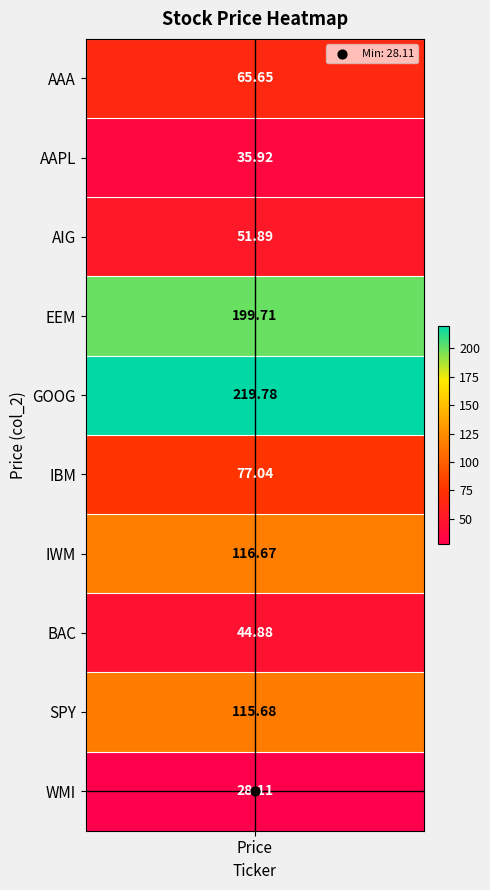

The chart shows a value of 116.7 at 6. True or false?

True